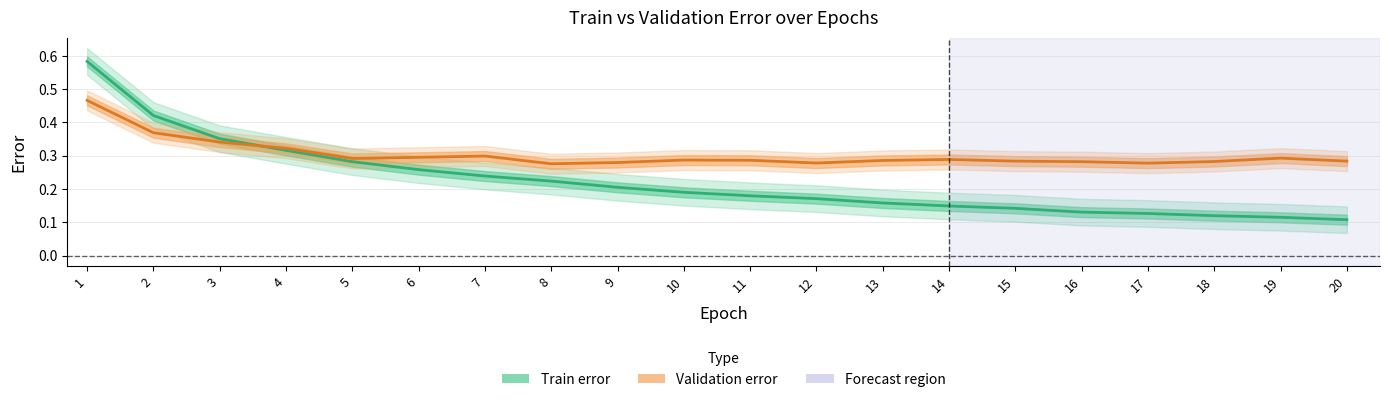

List the labels in order of Train error value, largest first.

1, 2, 3, 4, 5, 6, 7, 8, 9, 10, 11, 12, 13, 14, 15, 16, 17, 18, 19, 20